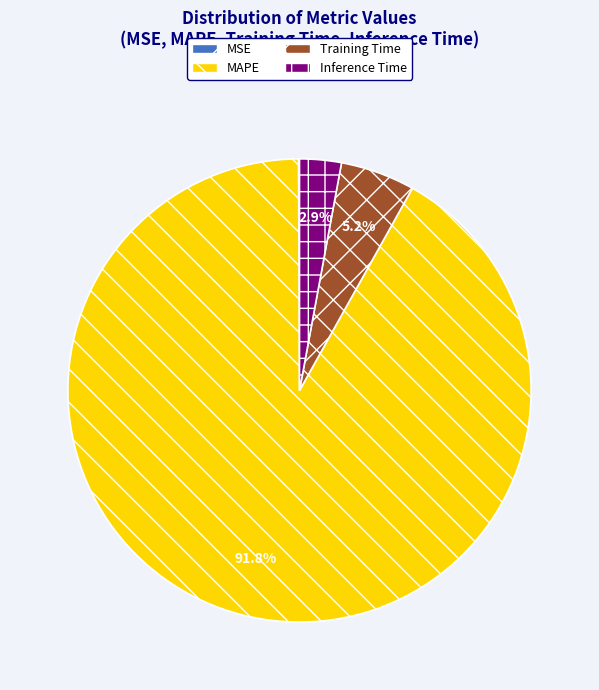

Does Training Time account for over 50% of the chart?

No